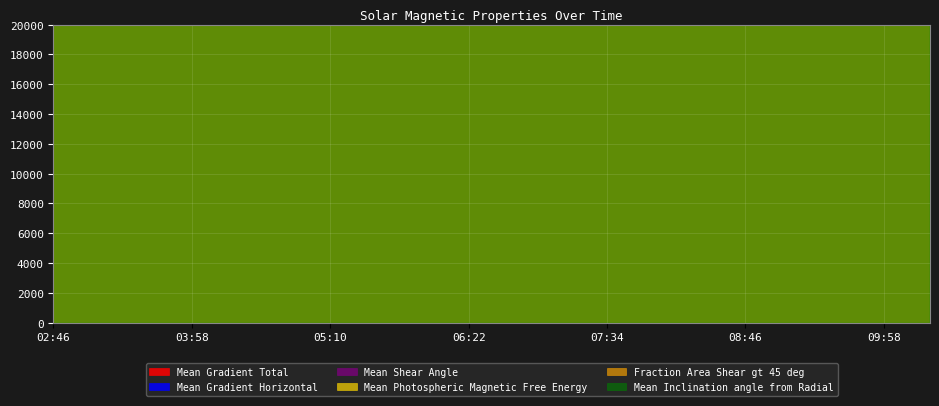

What is the label of the 18th point from the left?

2014/07/31 09:34